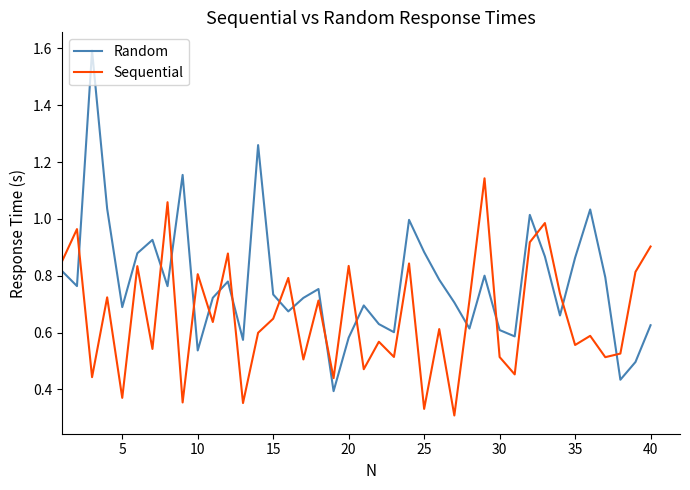

Count the number of categories in the chart.

40